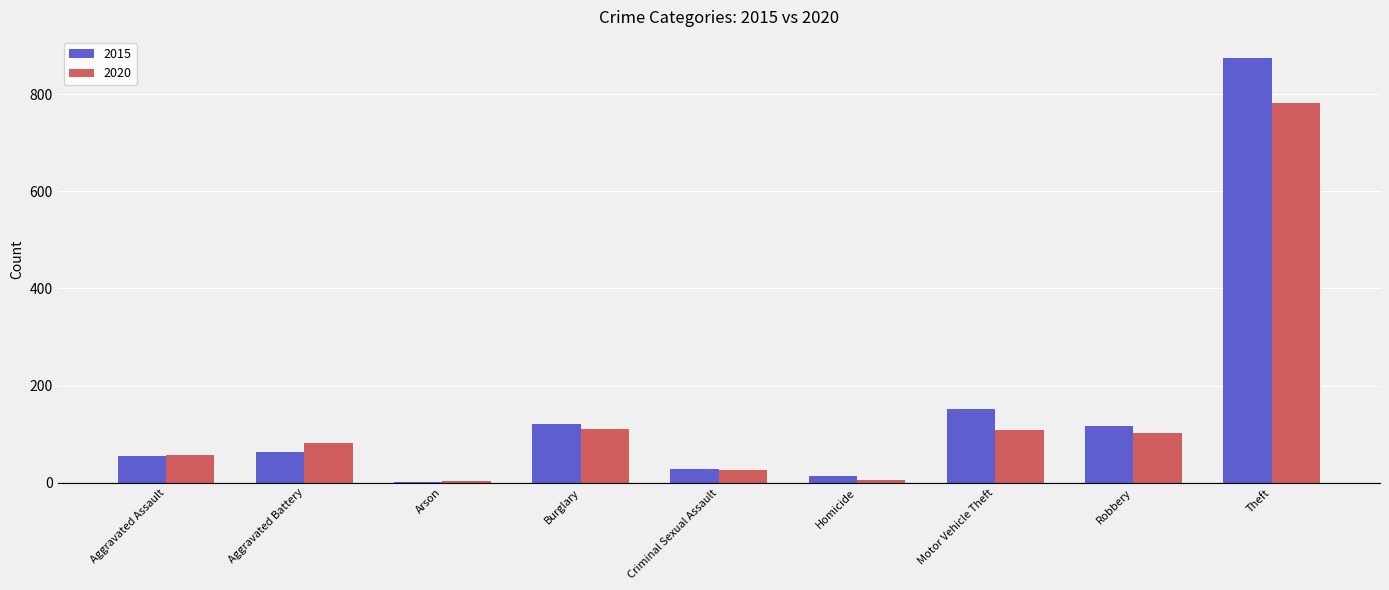

What is the sum of all 2015 values?

1425